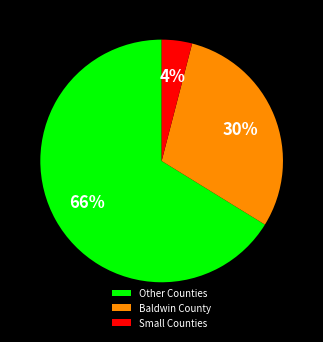

How many slices are in this pie chart?

3